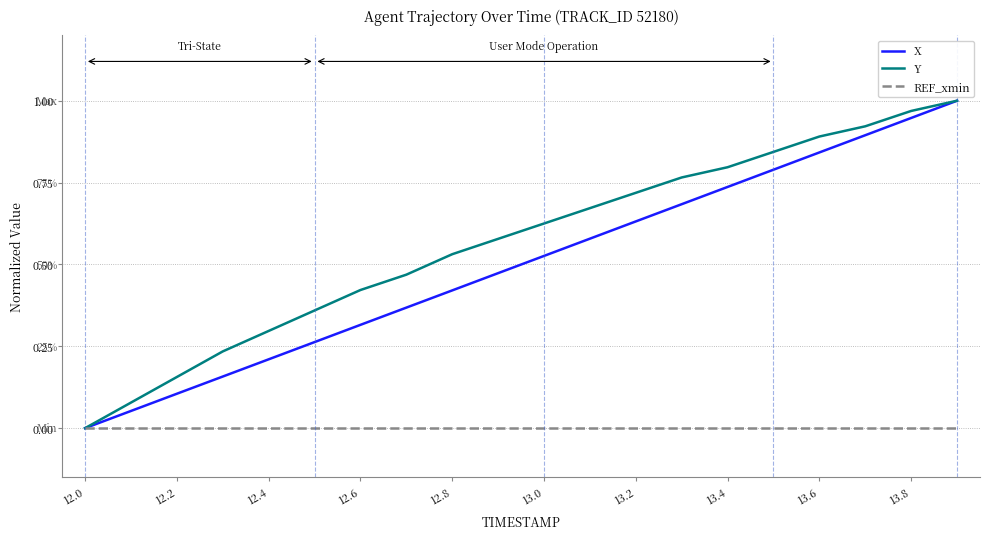

Which series has the largest total across all categories?

Y